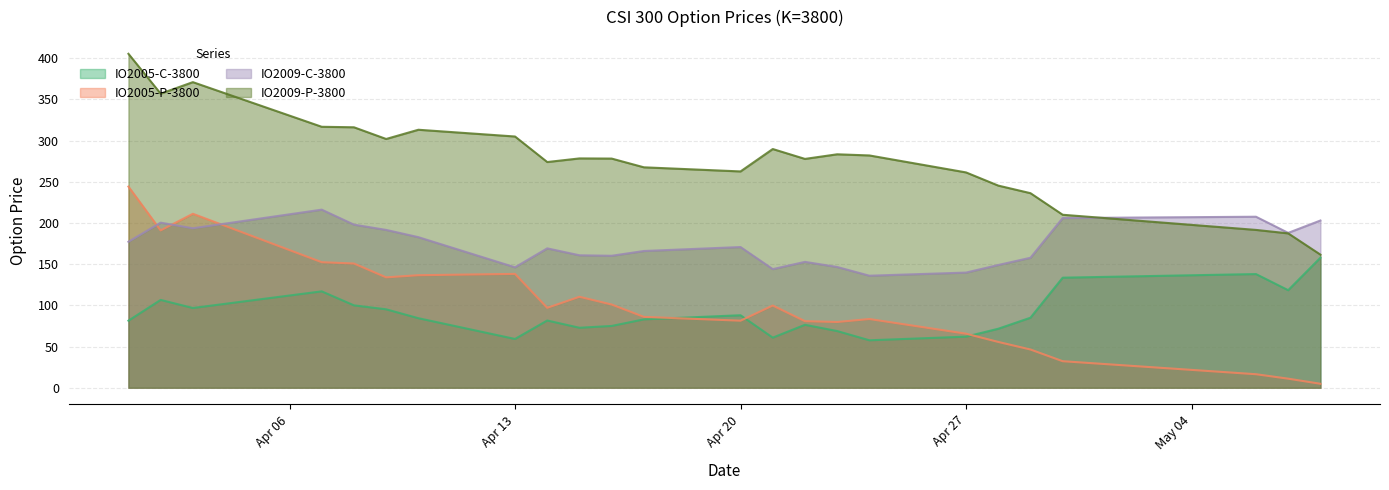

What is the sum of all IO2009-P-3800 values?

6674.0